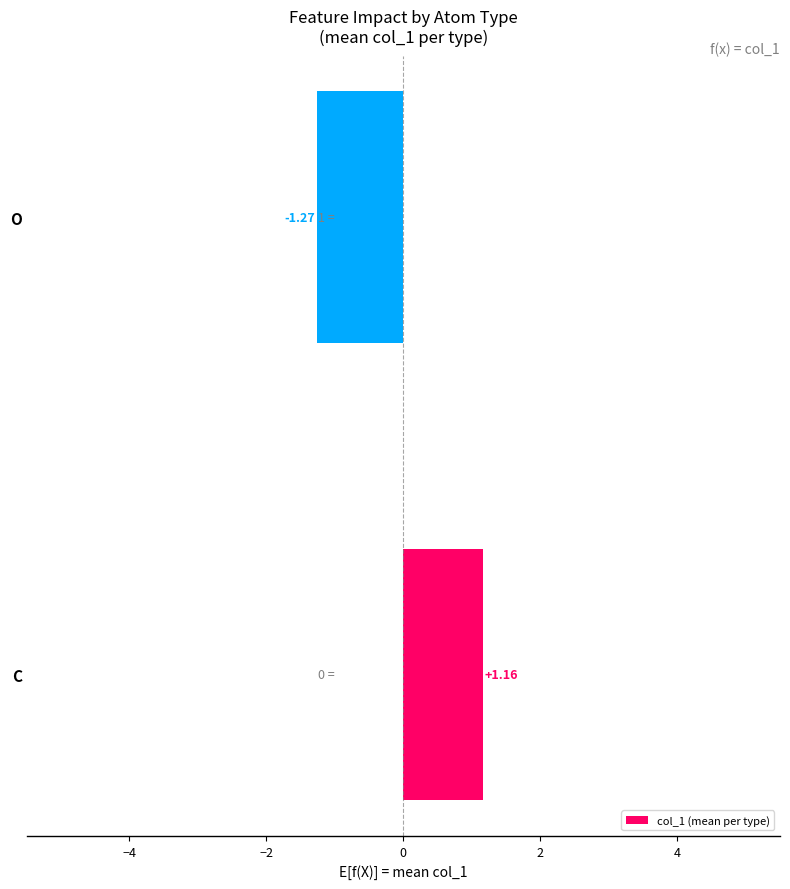

Where is the data nearest to the value 0?

C